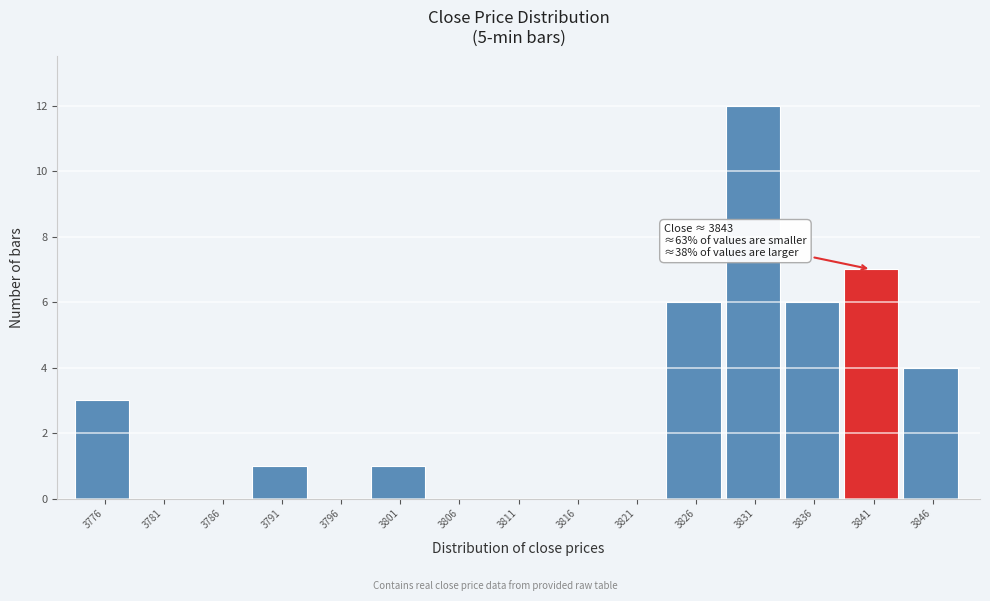

Which range on the x-axis has the tallest bar?

3828.5 to 3833.0